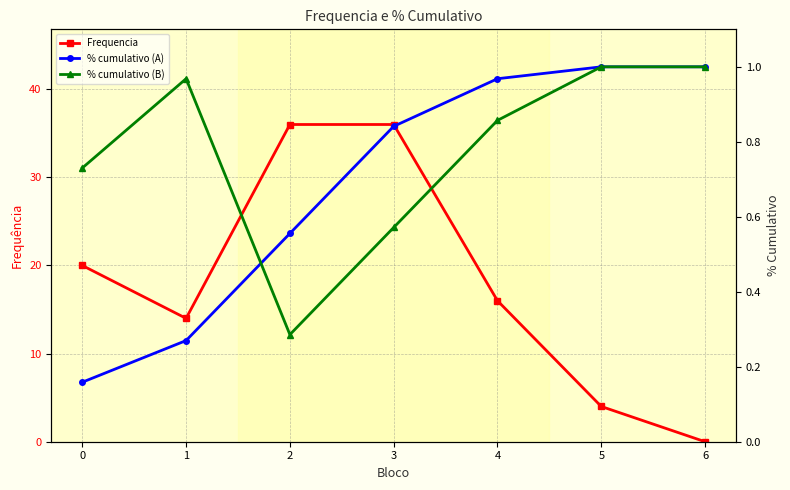

What are all the series names shown in the legend?

Frequencia, % cumulativo (A), % cumulativo (B)